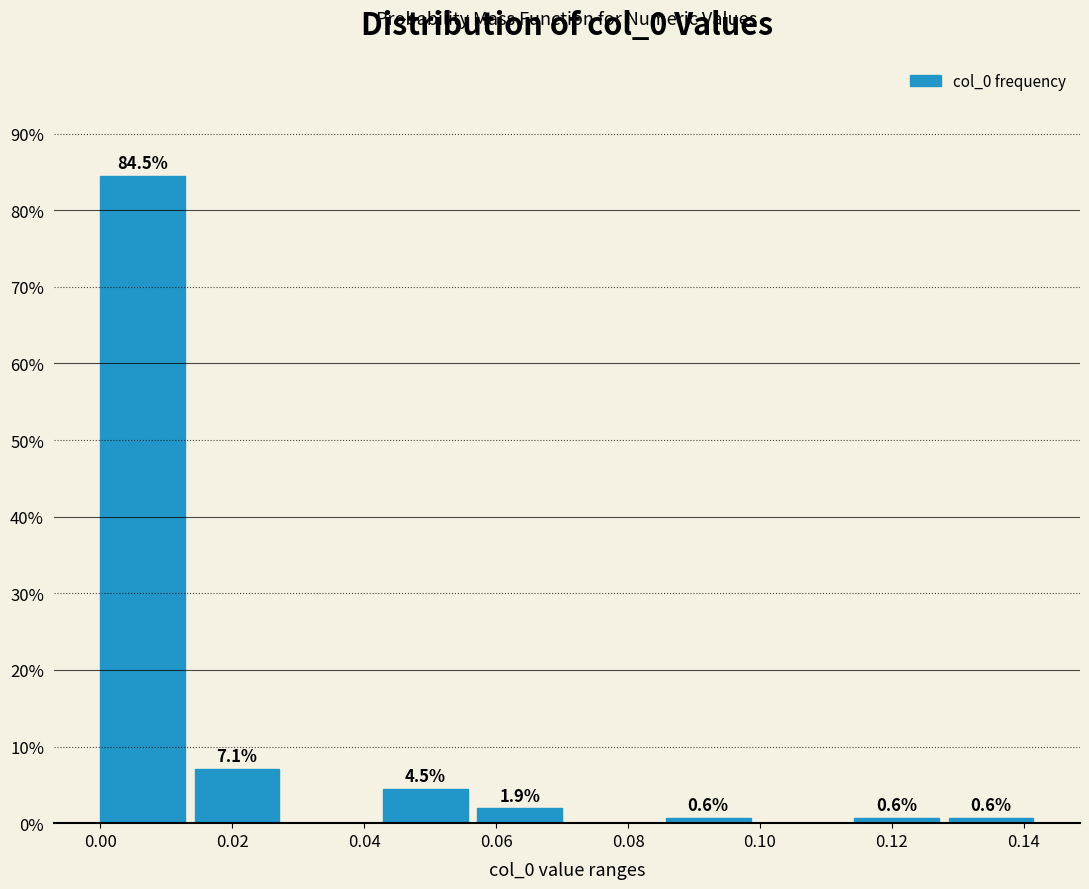

Which range on the x-axis has the tallest bar?

0.000 to 0.014